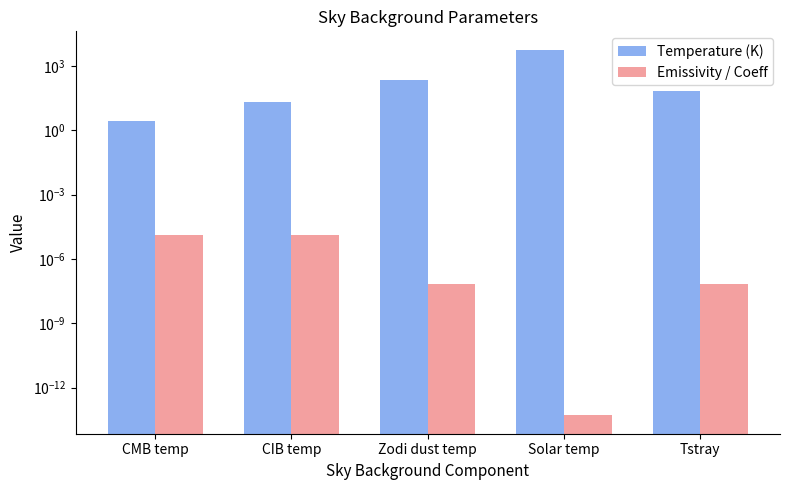

Is the value of Emissivity / Coeff at CMB temp greater than the value of Temperature (K) at Zodi dust temp?

No